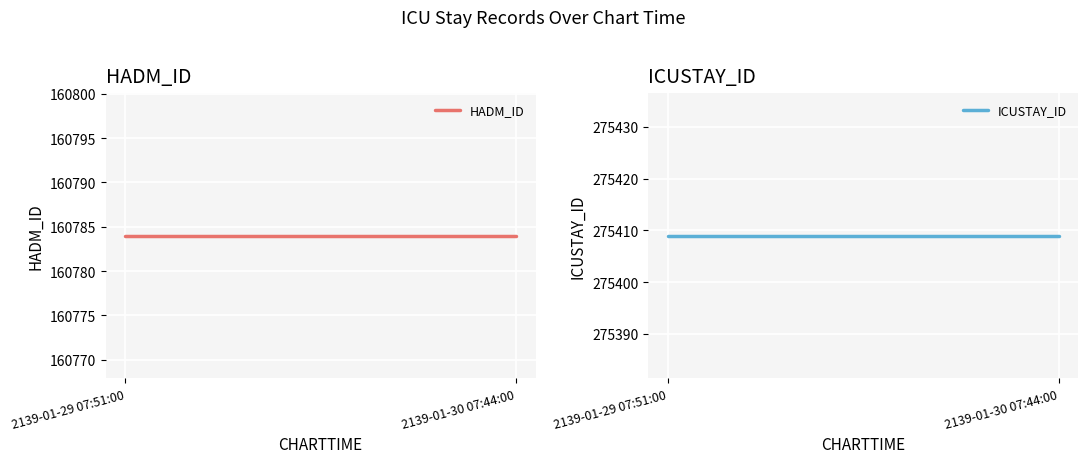

At which label is ICUSTAY_ID closest to 275409?

2139-01-29 07:51:00